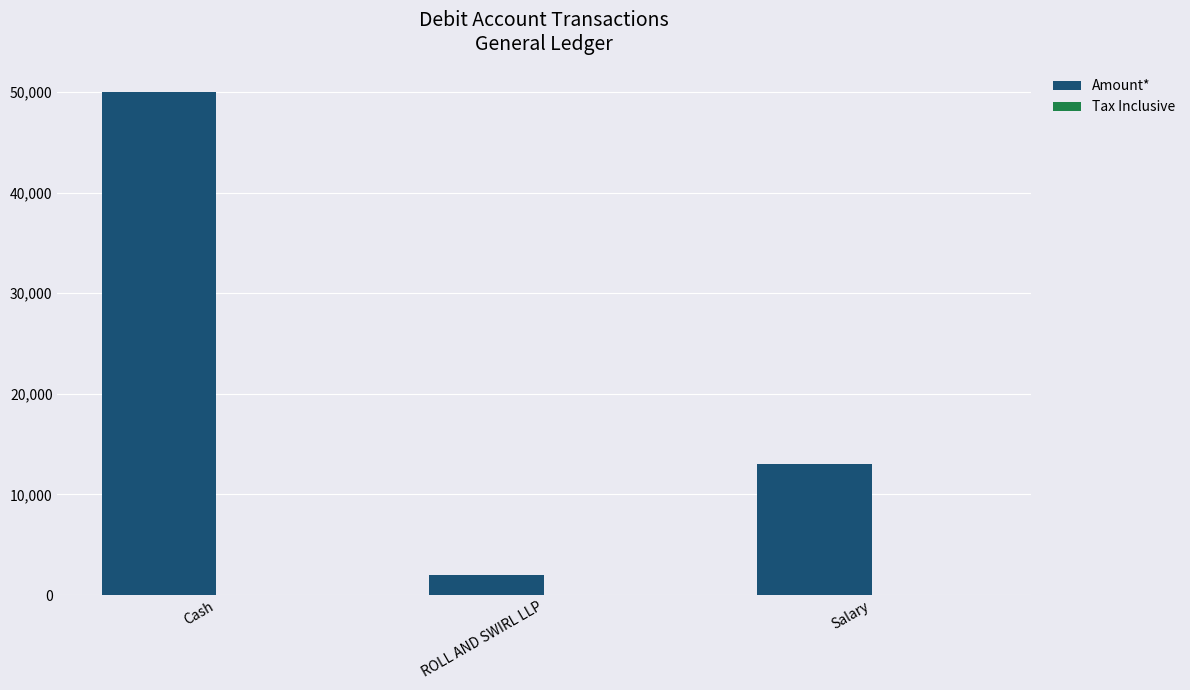

What value does the Amount* series have at ROLL AND SWIRL LLP?

2000